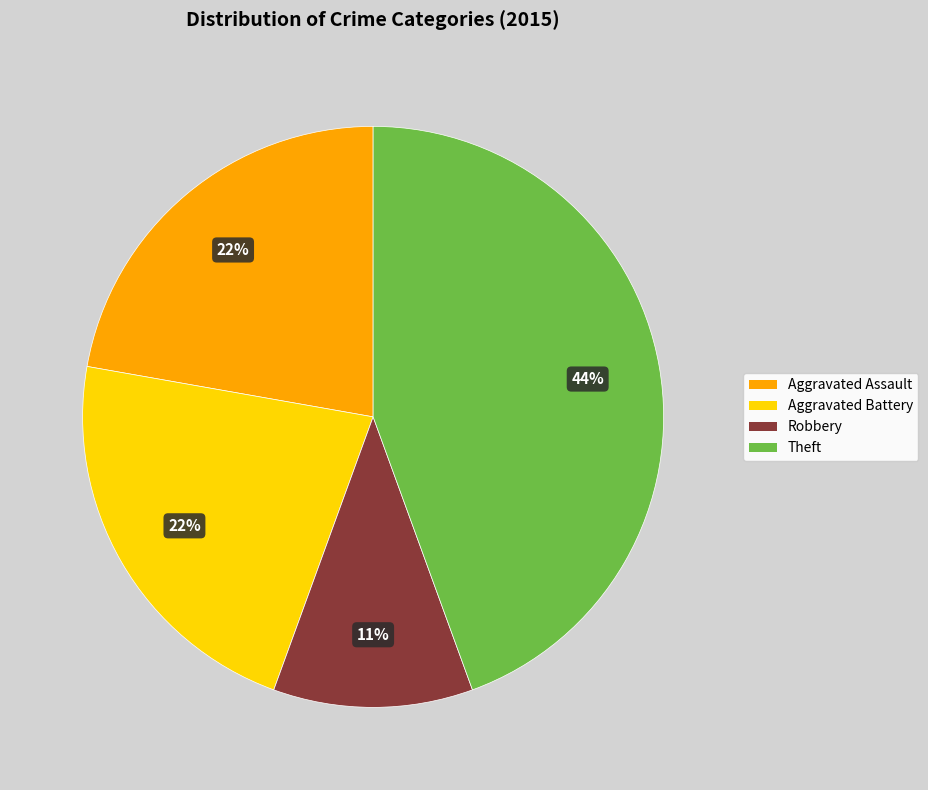

To the nearest percent, what is the difference between the largest and smallest slice percentages?

33%